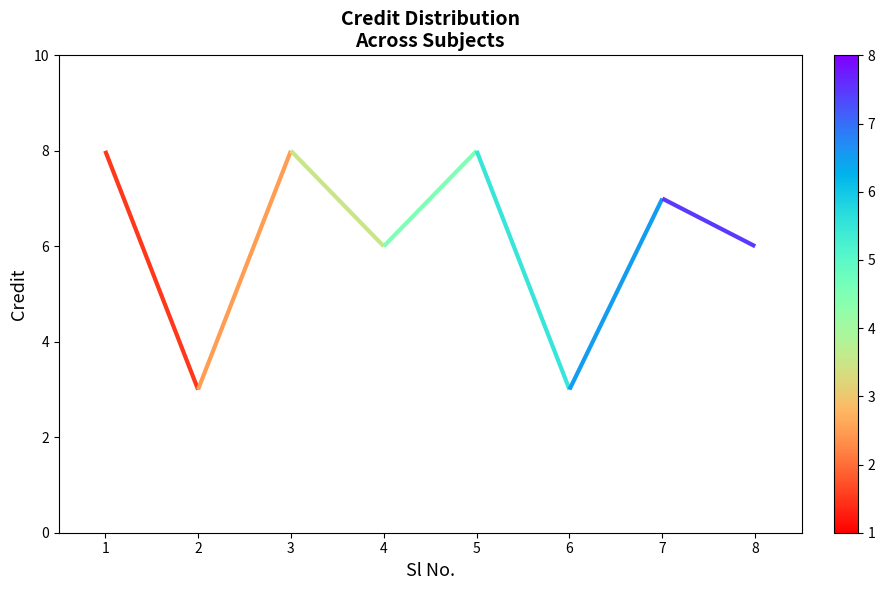

Where is the data nearest to the value 5?

4